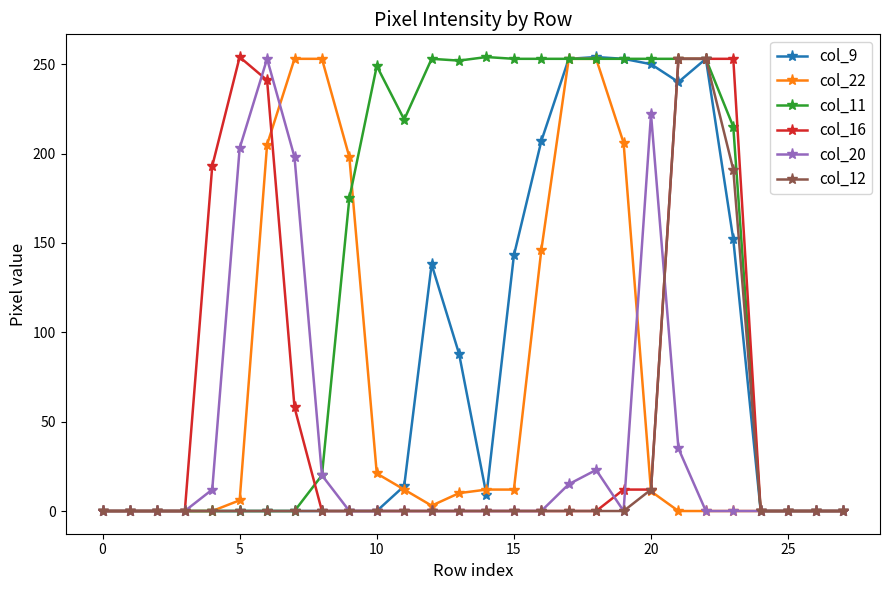

Which series has the largest total across all categories?

col_11